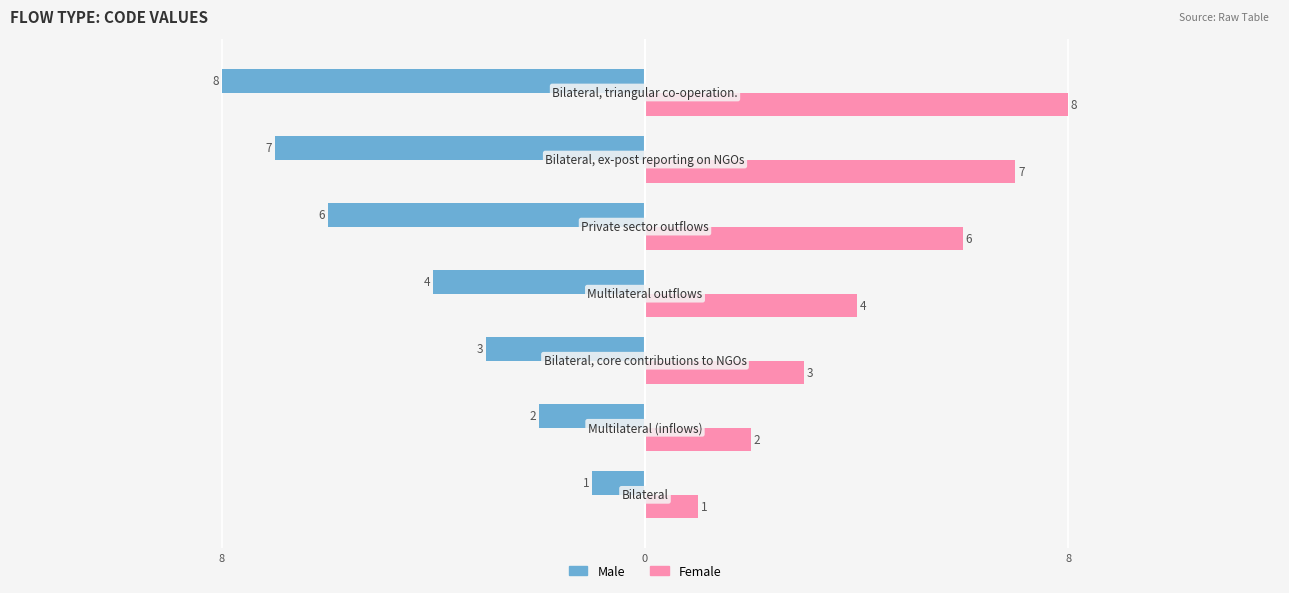

What are all the series names shown in the legend?

Male, Female